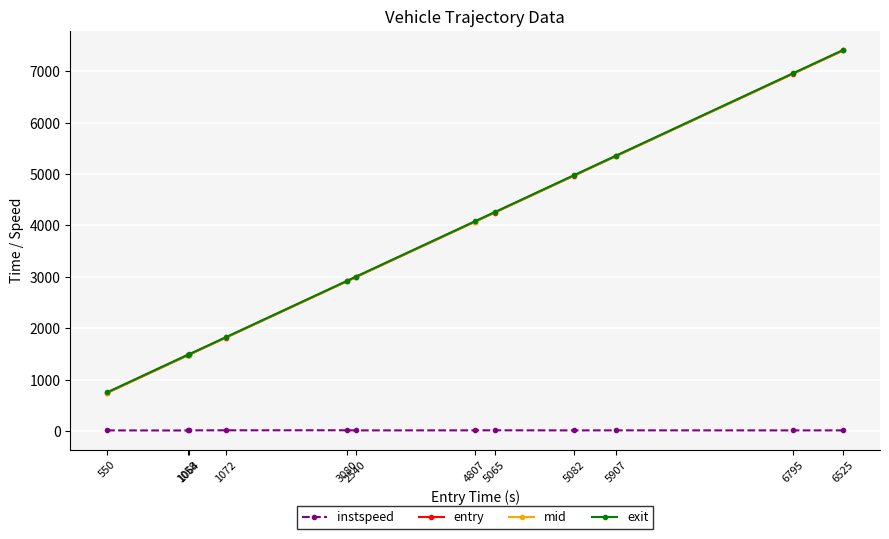

How many data points in entry are less than 4069?

6